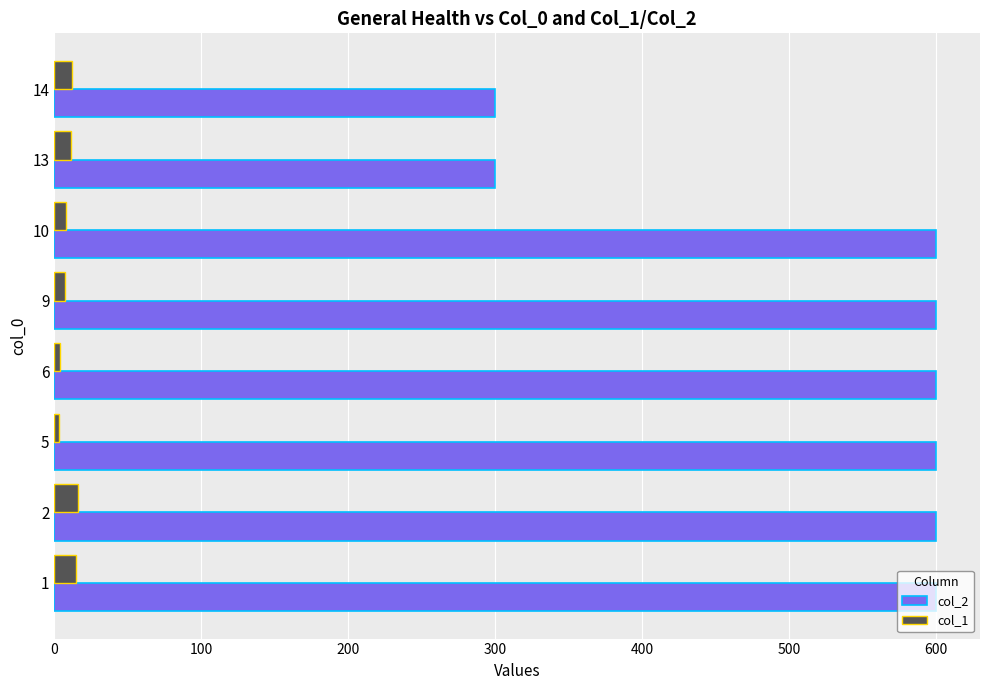

What is the greatest value displayed?

600